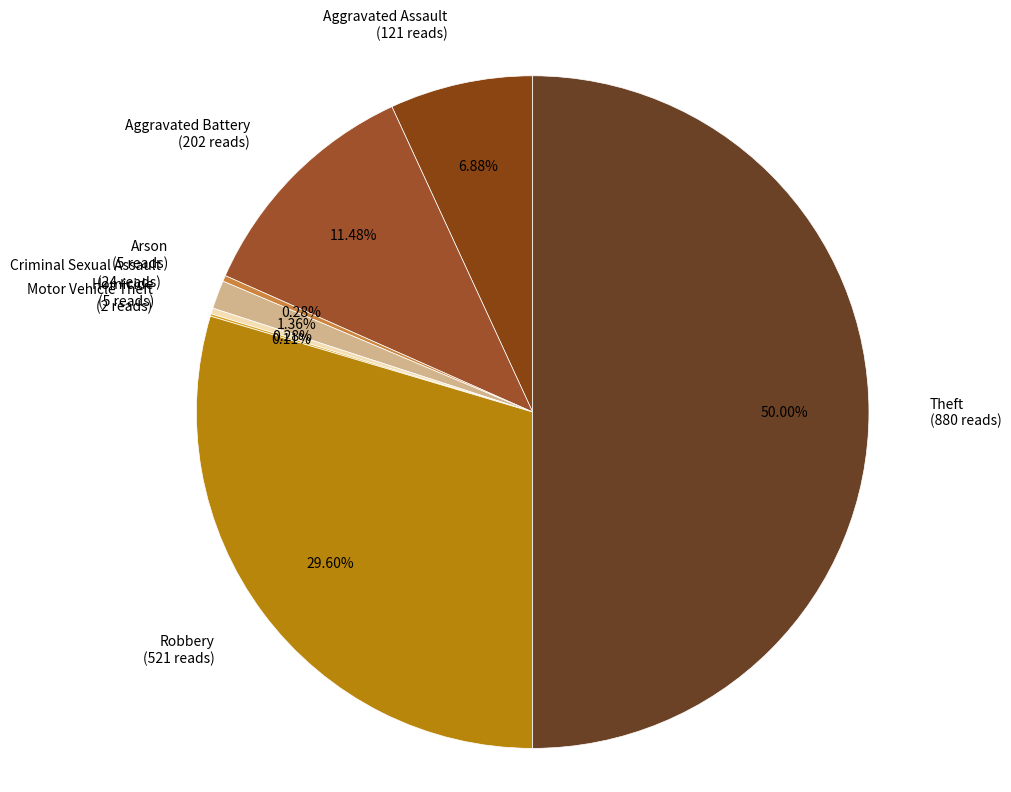

Does Robbery (521 reads) account for over 50% of the chart?

No